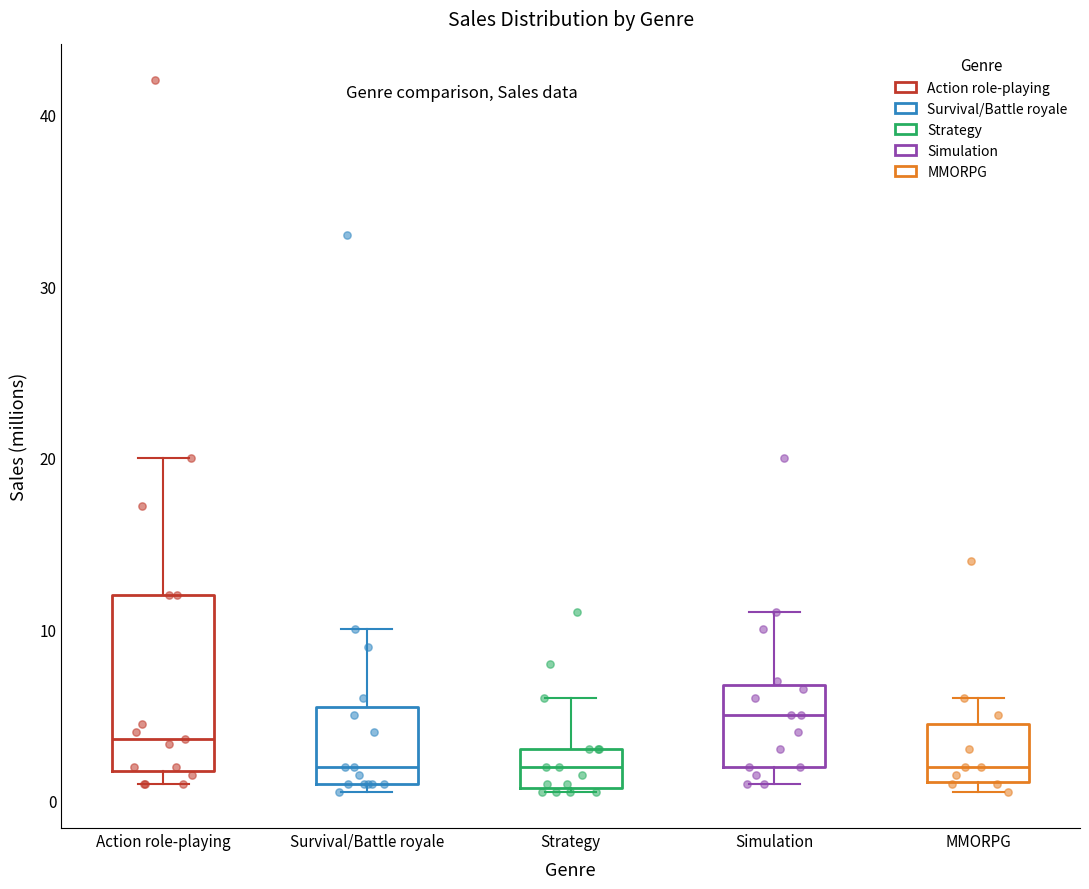

Reading left to right, transcribe this box plot: for each box, give where its median line is, the range the box spans, and where its two whiskers end, as read against the y-axis. The values are not printed on the chart, so give them approximately, as read against the axis.

Action role-playing: median 4, box 2 to 12, whiskers 1 to 20
Survival/Battle royale: median 2, box 1 to 6, whiskers 1 (just below the box's lower edge) to 10
Strategy: median 2, box 1 to 3, whiskers 1 to 6
Simulation: median 5, box 2 to 7, whiskers 1 to 11
MMORPG: median 2, box 1 to 5, whiskers 1 (just below the box's lower edge) to 6